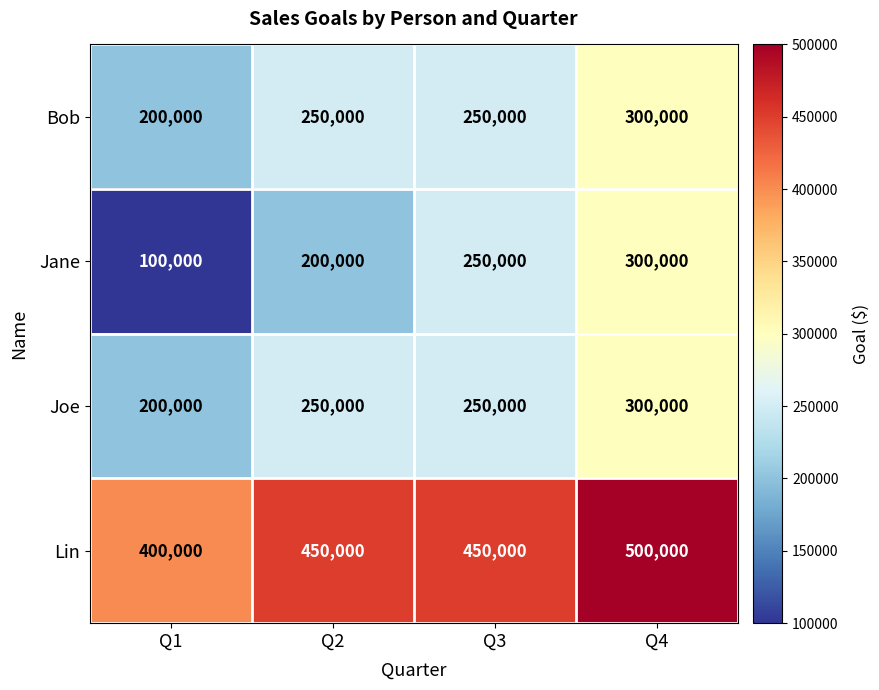

Count the Lin values in the range 450000 to 500000.

3